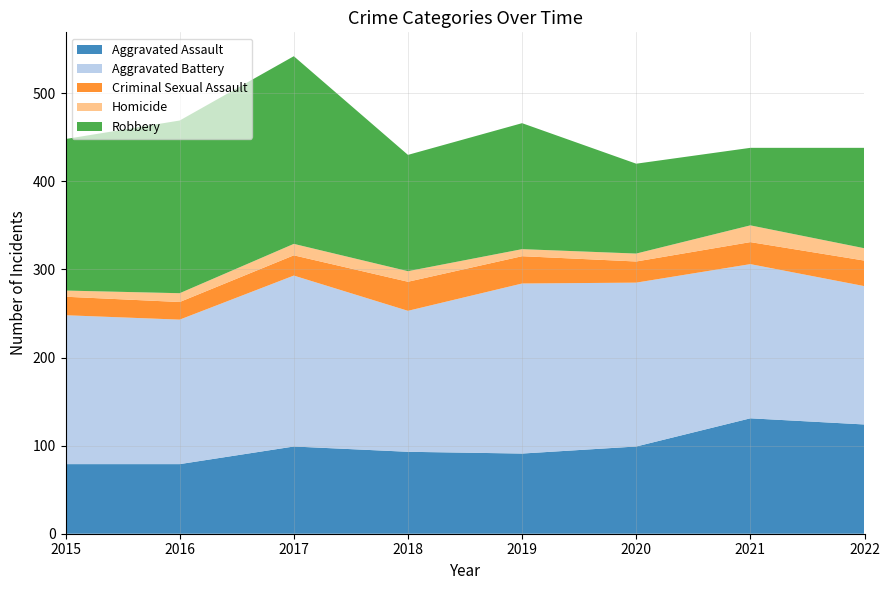

Reading left to right, transcribe all the data shown in this chart.

Aggravated Assault: 79	79	99	93	91	99	131	124
Aggravated Battery: 169	164	194	160	193	186	175	157
Criminal Sexual Assault: 21	20	23	33	31	24	25	29
Homicide: 7	10	13	12	8	9	19	14
Robbery: 172	196	213	132	143	102	88	114